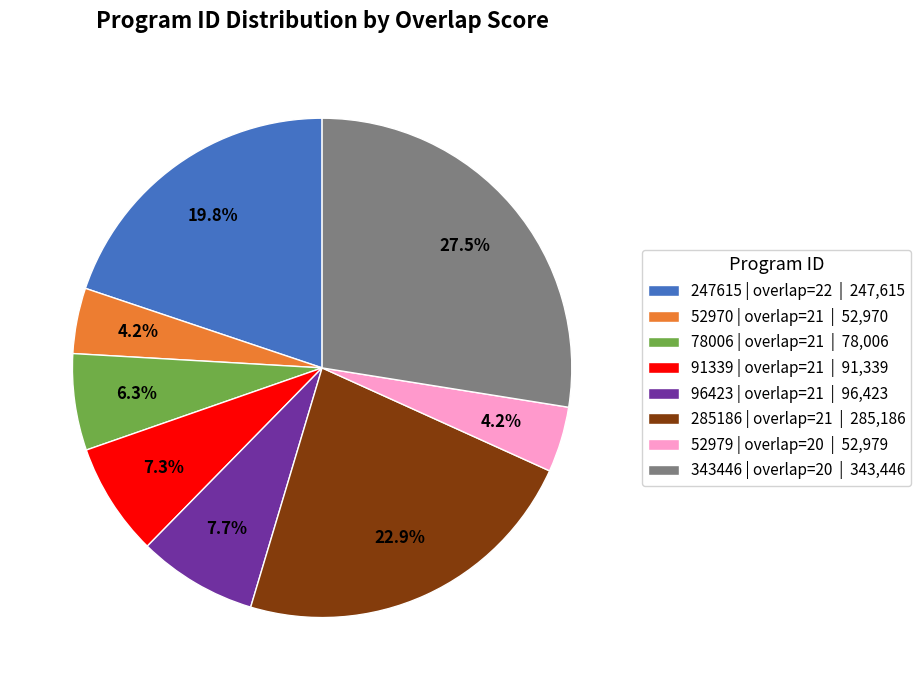

Do 91339 | overlap=21 | 91,339 and 285186 | overlap=21 | 285,186 together represent more than half of the pie?

No